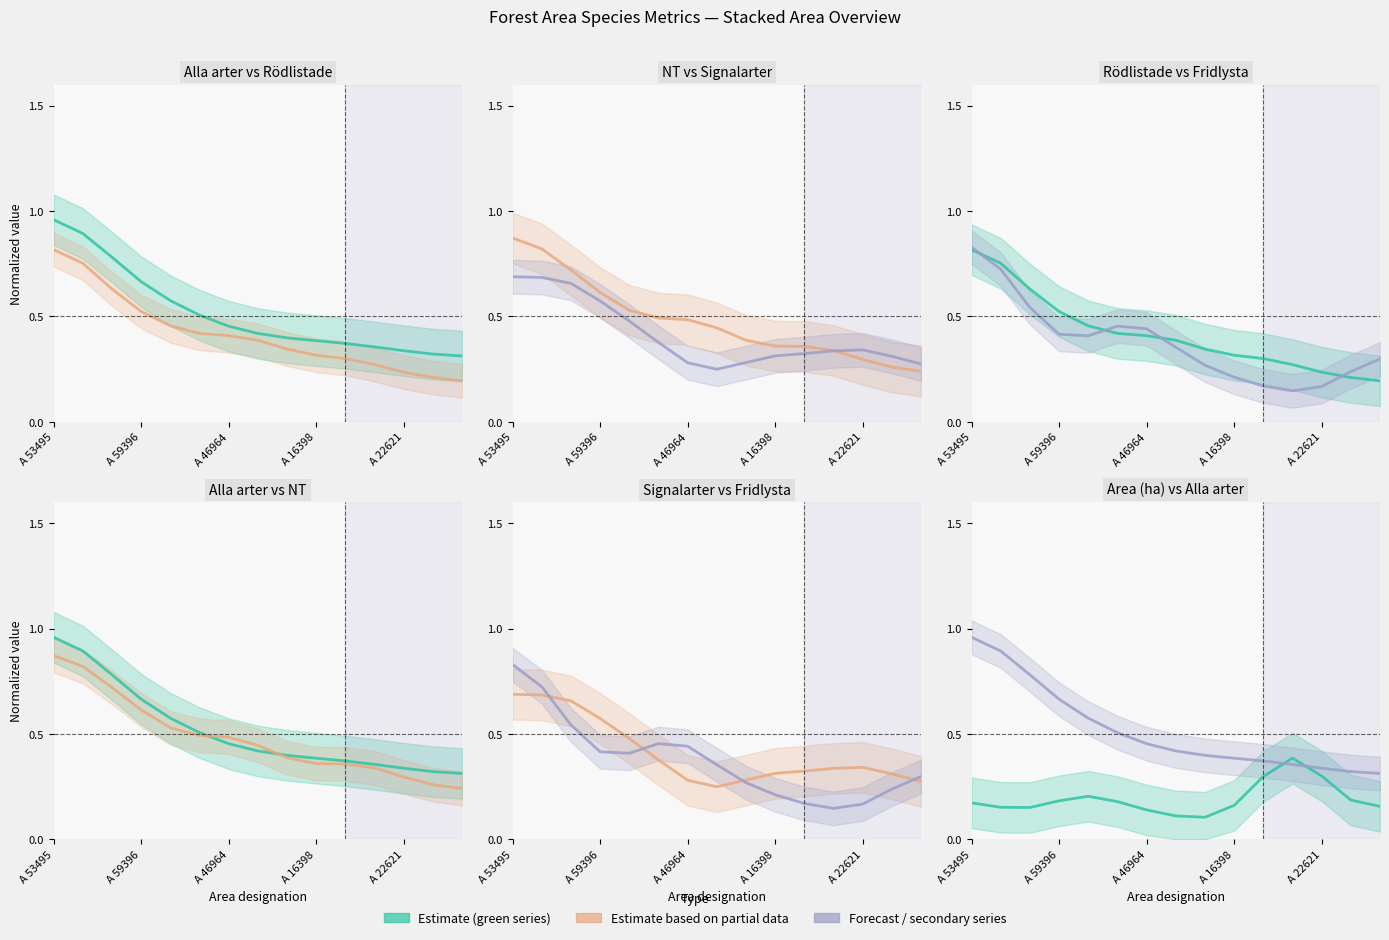

Is it true that Fridlysta equals 0.2 at 13?

True